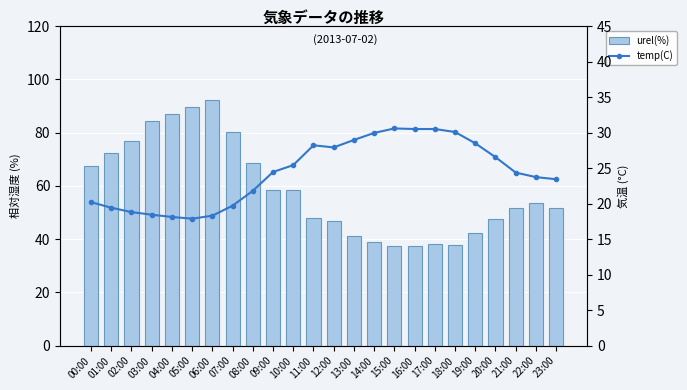

True or false: temp(C) has a value of 7.2 at 19:00.

False